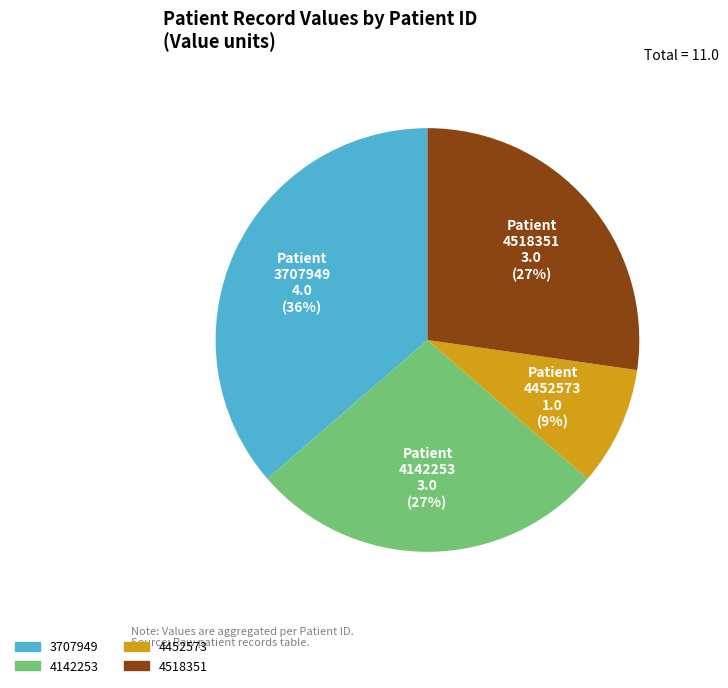

True or false: 4452573 accounts for 19% of the total.

False